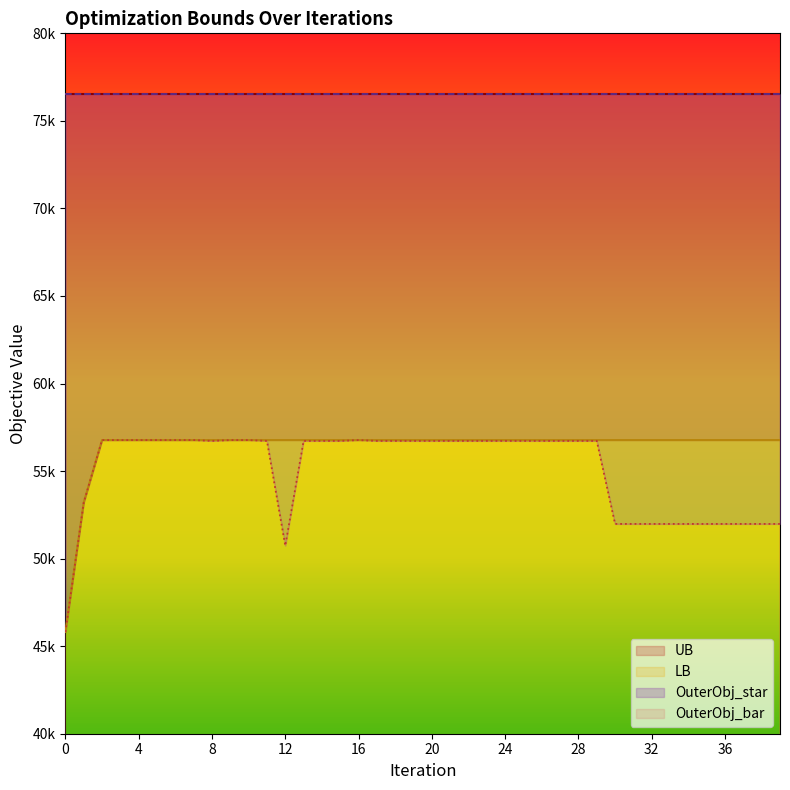

Which category has the highest value across all series?

2